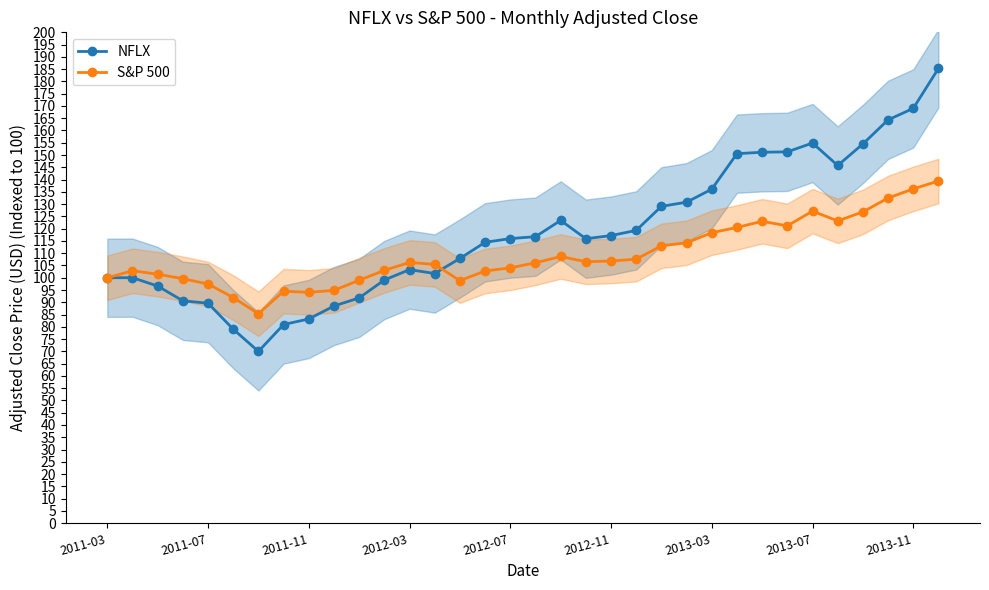

What is the spread (max minus min) of values at 9?

6.4